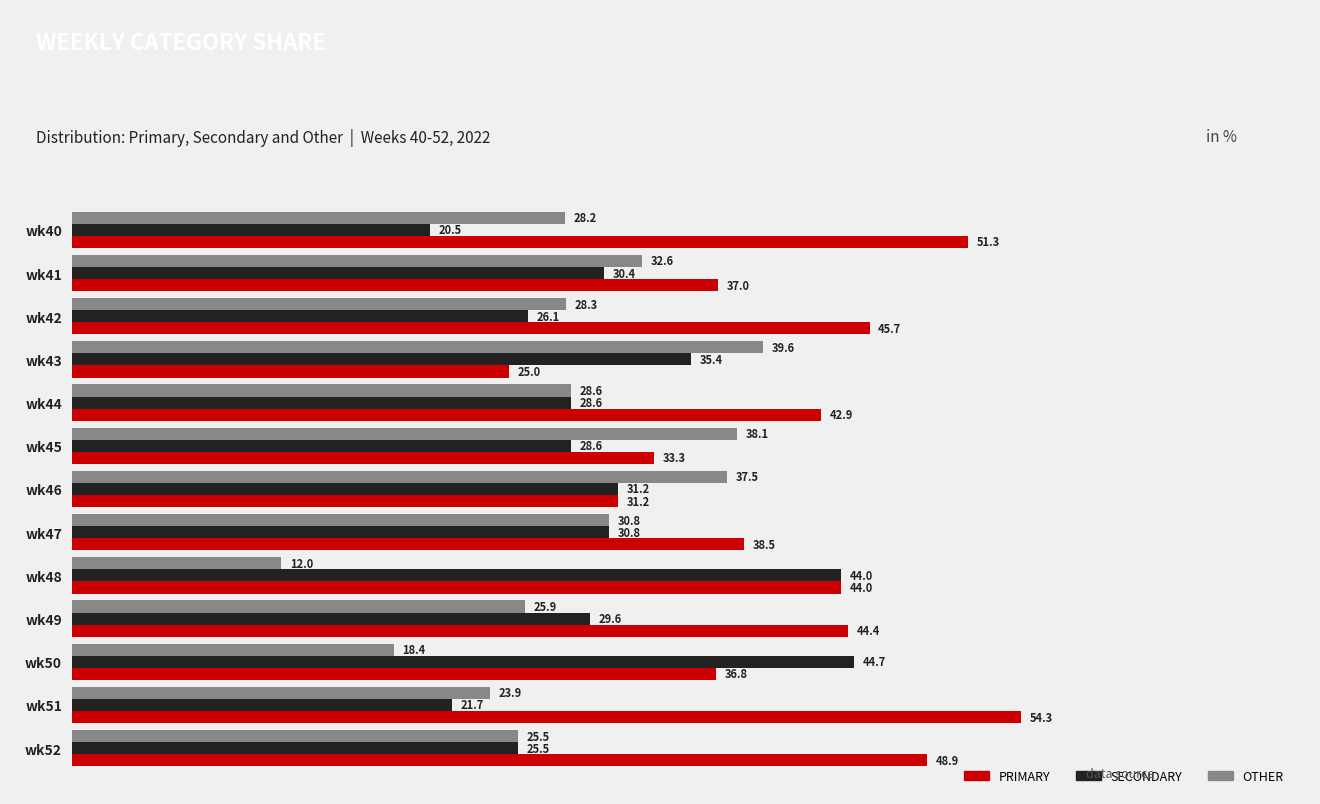

List the series in order of their overall mean, lowest first.

OTHER, SECONDARY, PRIMARY